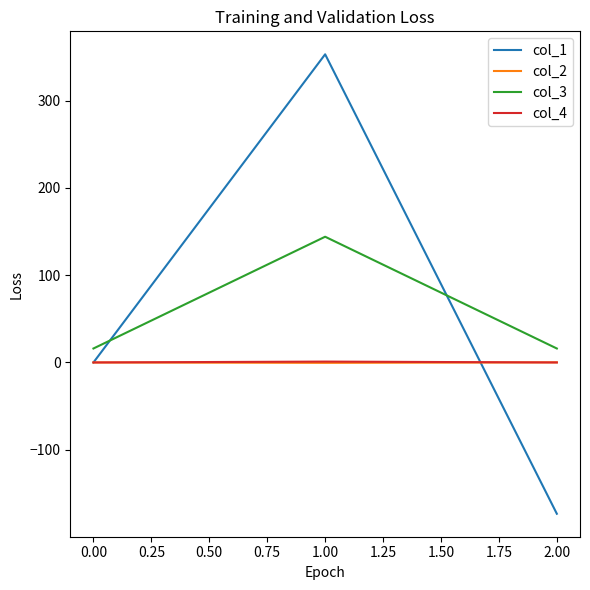

How many lines are shown in the chart?

4